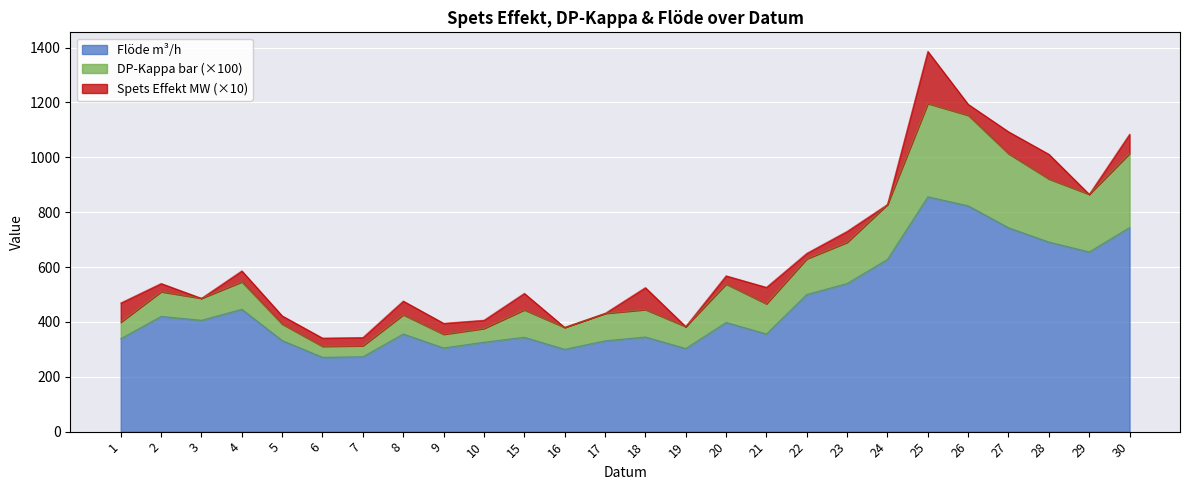

At which category is the sum across all series the highest?

25